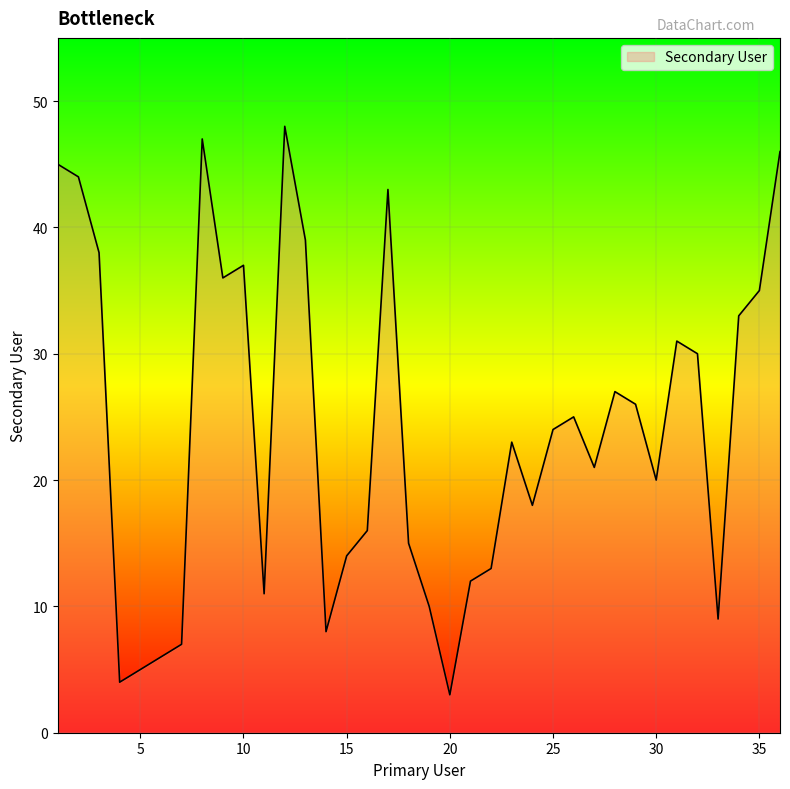

How many lines are shown in the chart?

1